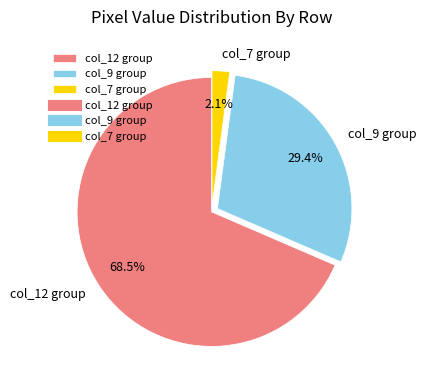

What is the smallest slice in the pie chart?

col_7 group